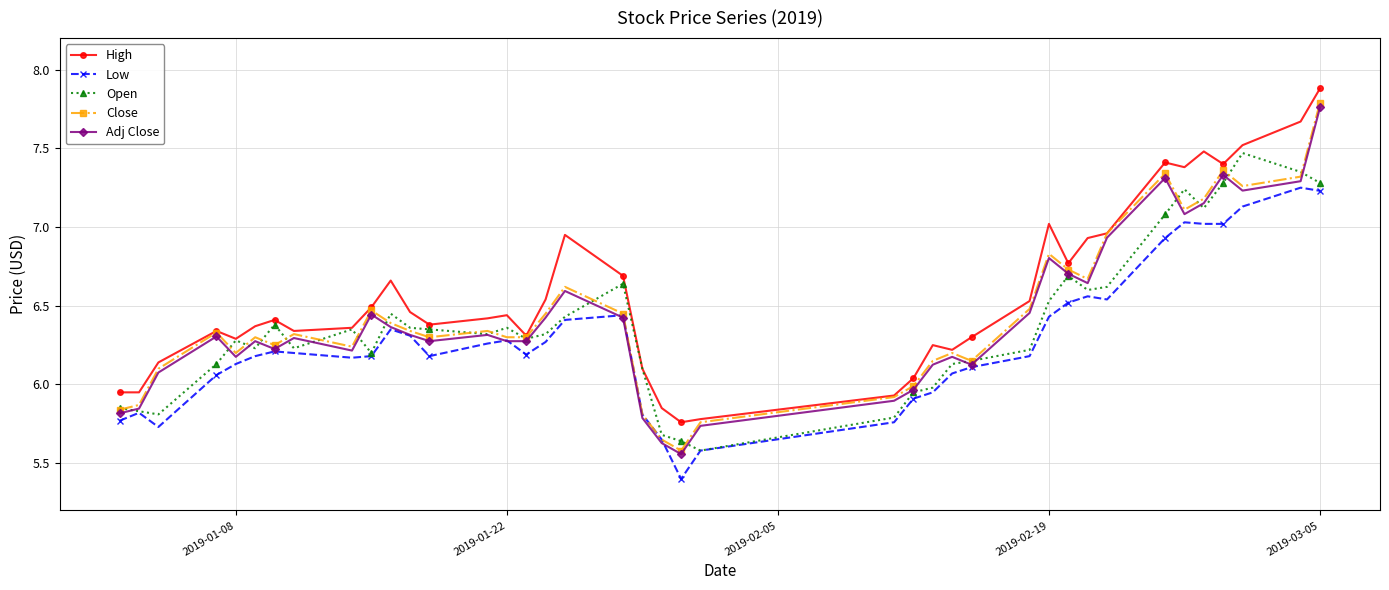

True or false: Low and High intersect in this chart.

False